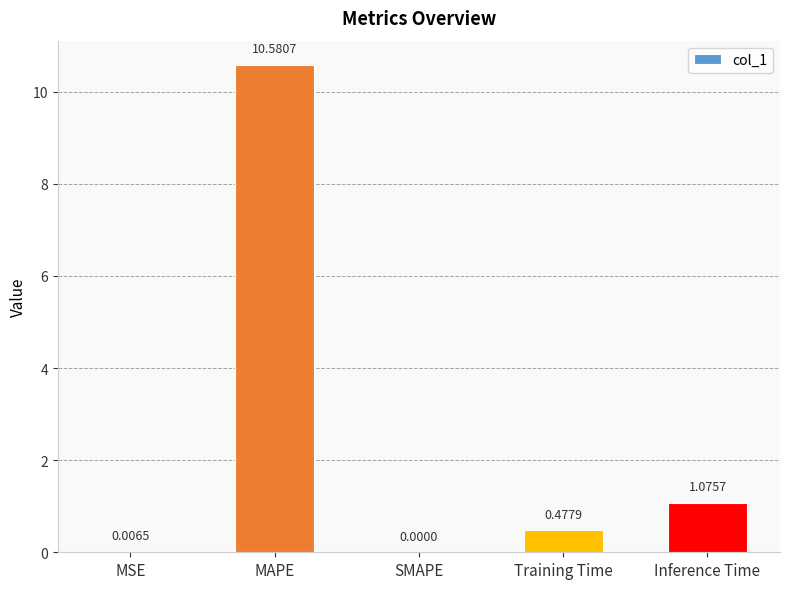

Between MSE and MAPE, which is larger?

MAPE